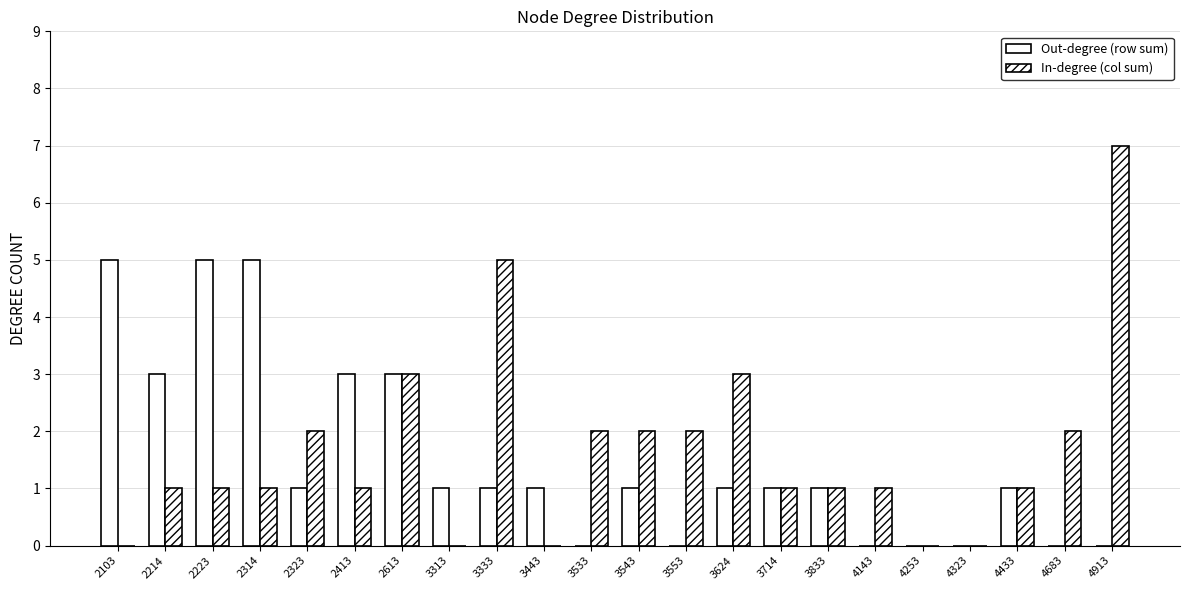

Between 4143 and 4253, which is larger?

4143